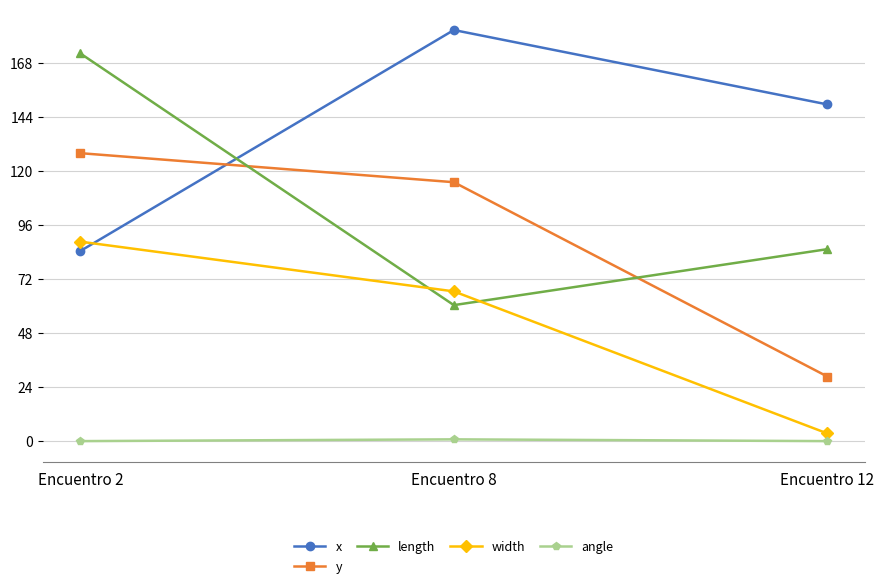

At how many categories does at least one series exceed 57?

3